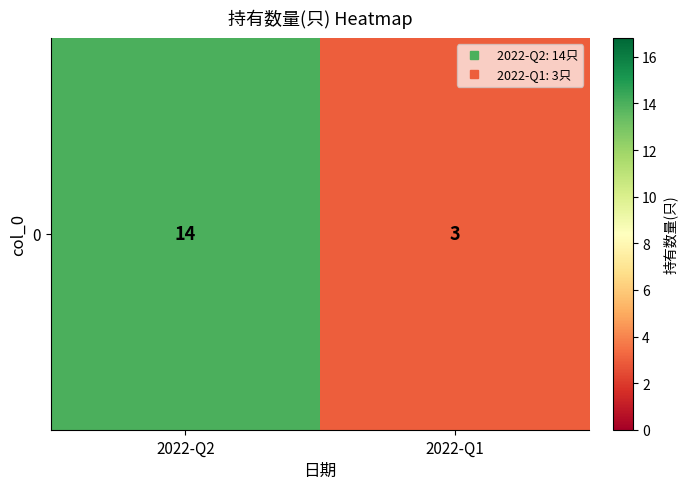

Rank the categories by value from highest to lowest.

2022-Q2, 2022-Q1